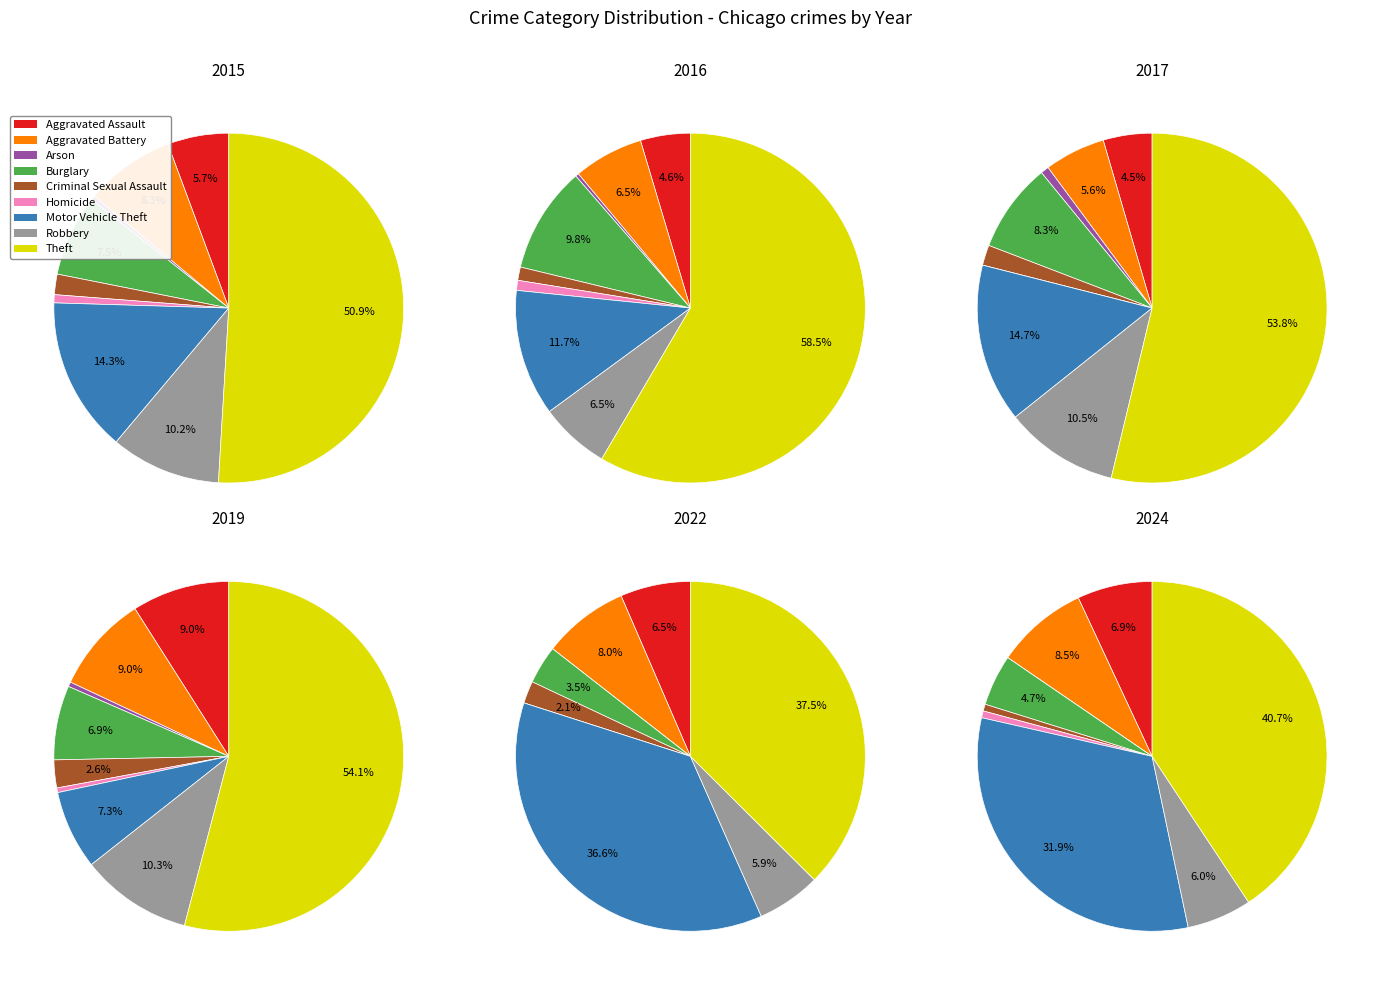

The Motor Vehicle Theft slice represents 23% of the pie. True or false?

False